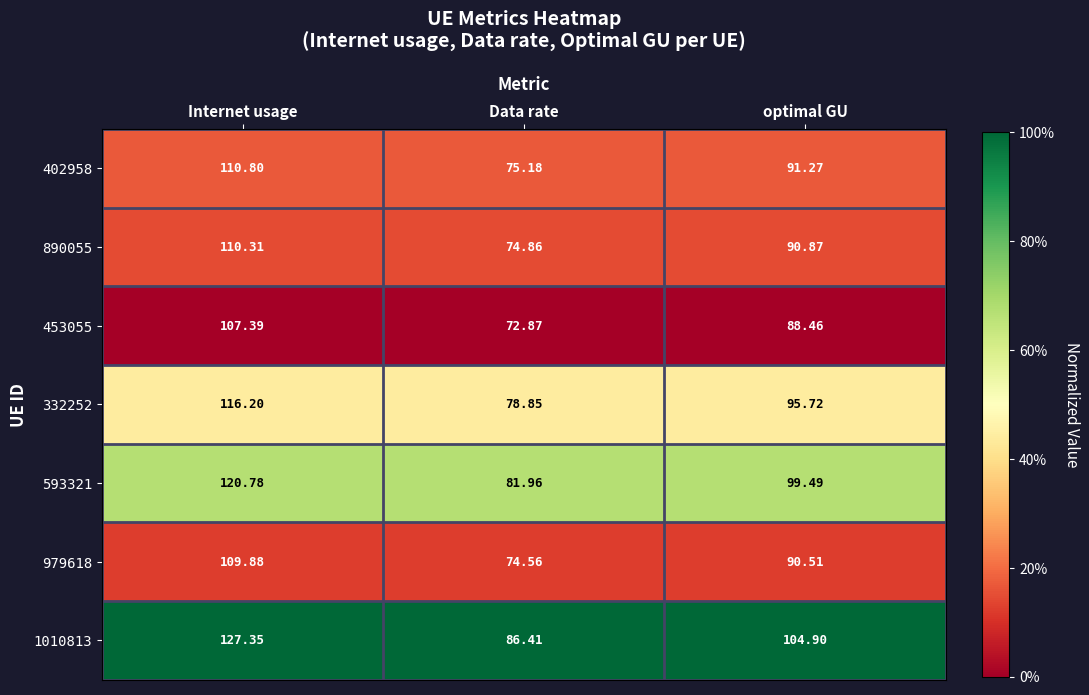

At which label is 1010813 closest to 106?

optimal GU